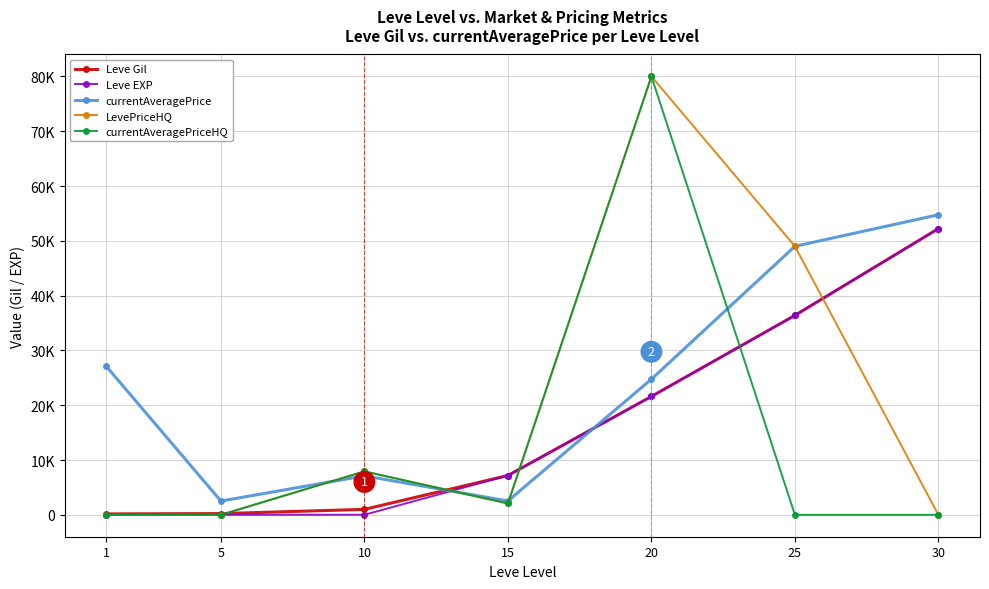

Reading left to right, extract all data points from this chart.

Leve Gil: 1=160.0	5=220.0	10=990.0	15=7170.0	20=21600.0	25=36390.0	30=52220.0
Leve EXP: 1=1.0	5=5.0	10=9.0	15=7170.0	20=21600.0	25=36390.0	30=52220.0
currentAveragePrice: 1=27128.0	5=2507.0	10=7107.9	15=2521.6	20=24746.4	25=48999.0	30=54750.0
LevePriceHQ: 1=0.0	5=0.0	10=7918.1	15=2069.2	20=80000.0	25=48999.0	30=0.0
currentAveragePriceHQ: 1=0.0	5=0.0	10=7918.1	15=2069.2	20=80000.0	25=0.0	30=0.0